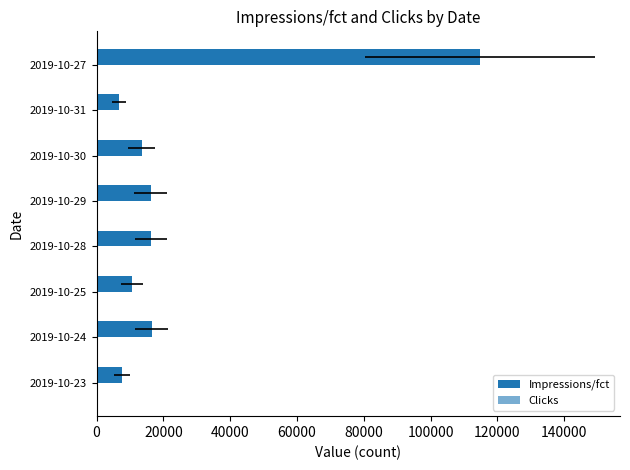

What is the value of the Clicks bar at the 2nd from the left?

71